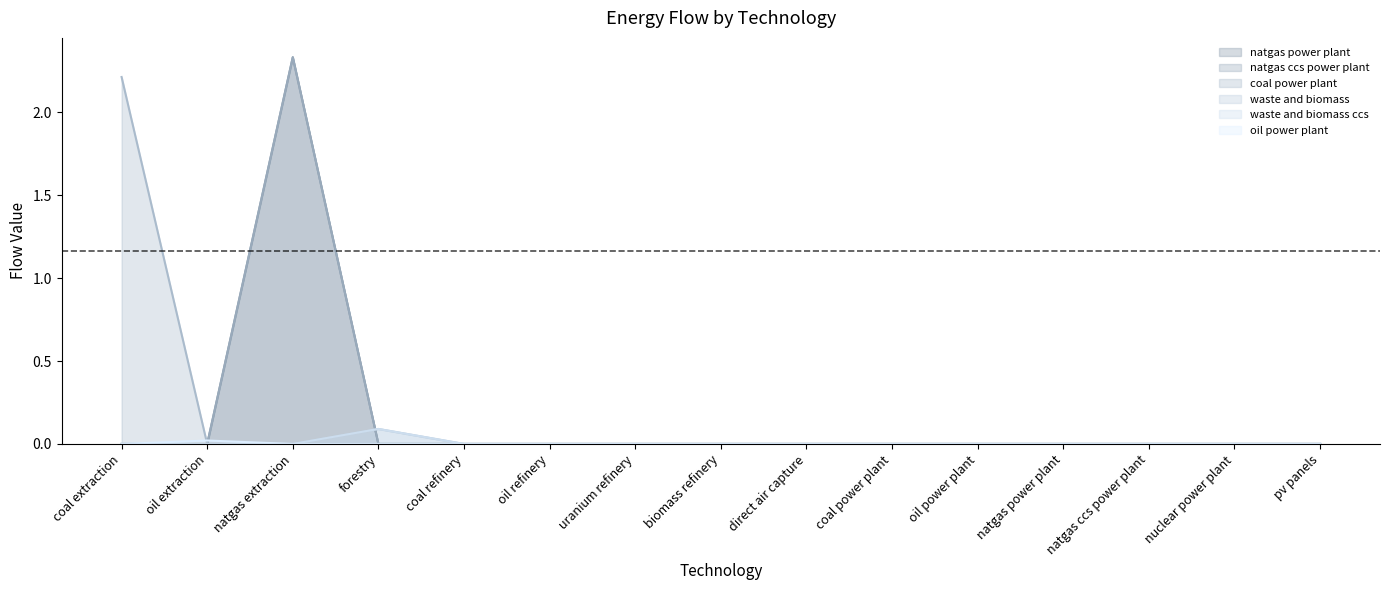

What position from the left is direct air capture?

9